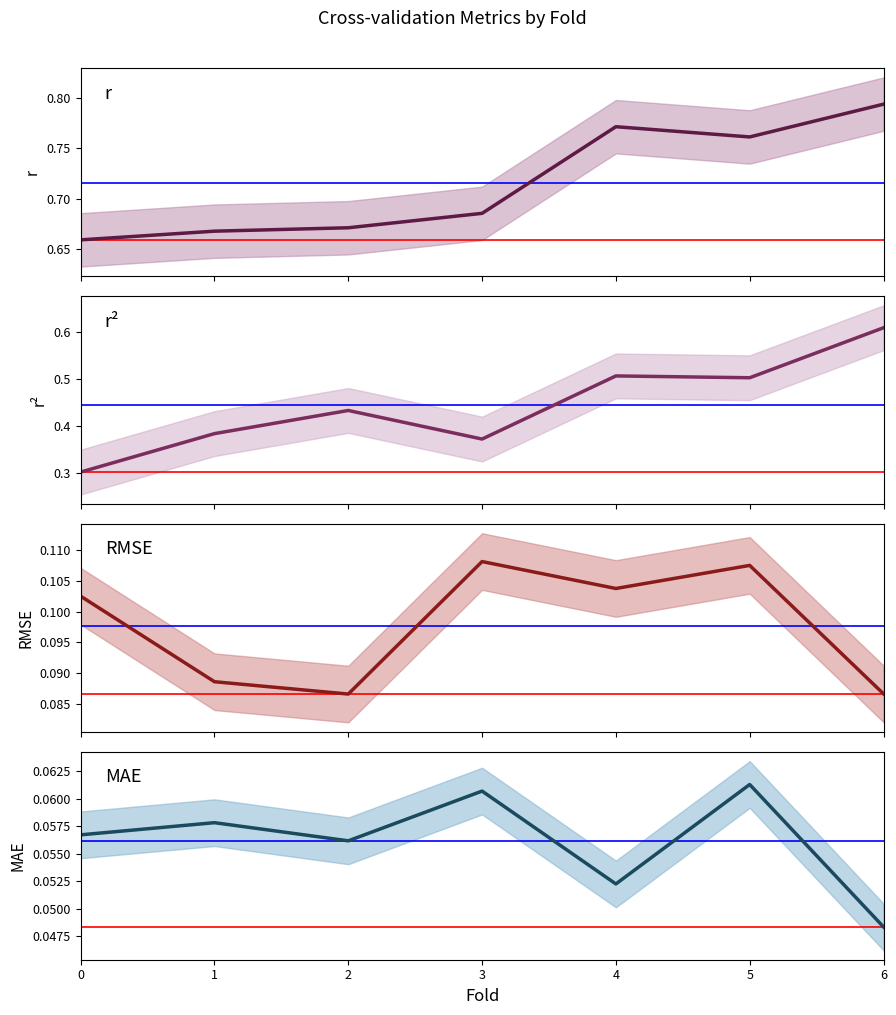

How many interior local valleys does the r series have?

1